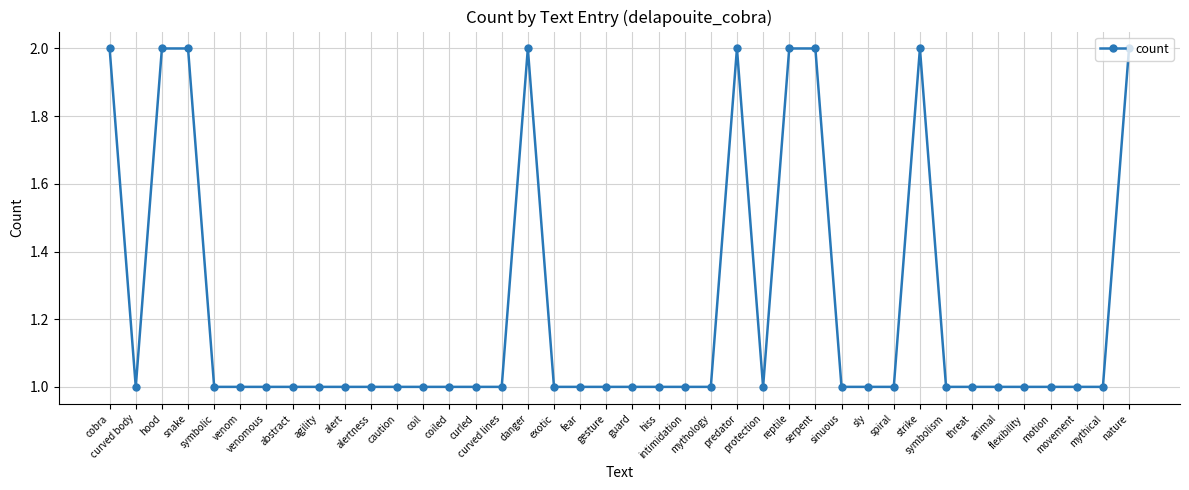

What is the smallest value displayed?

1